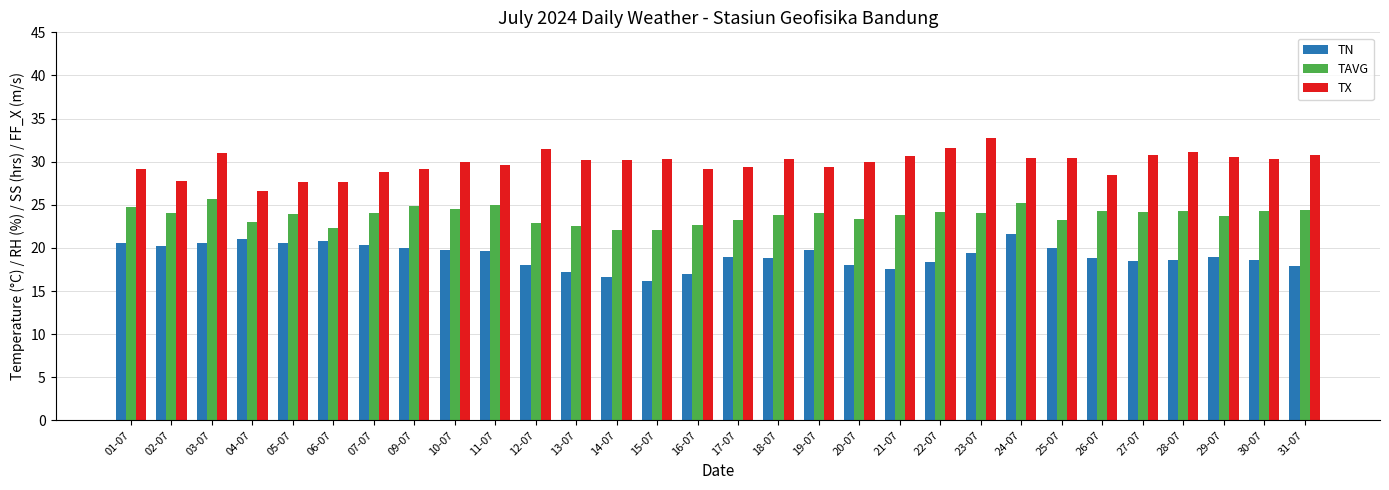

True or false: TN has a value of 16.2 at 15-07.

True